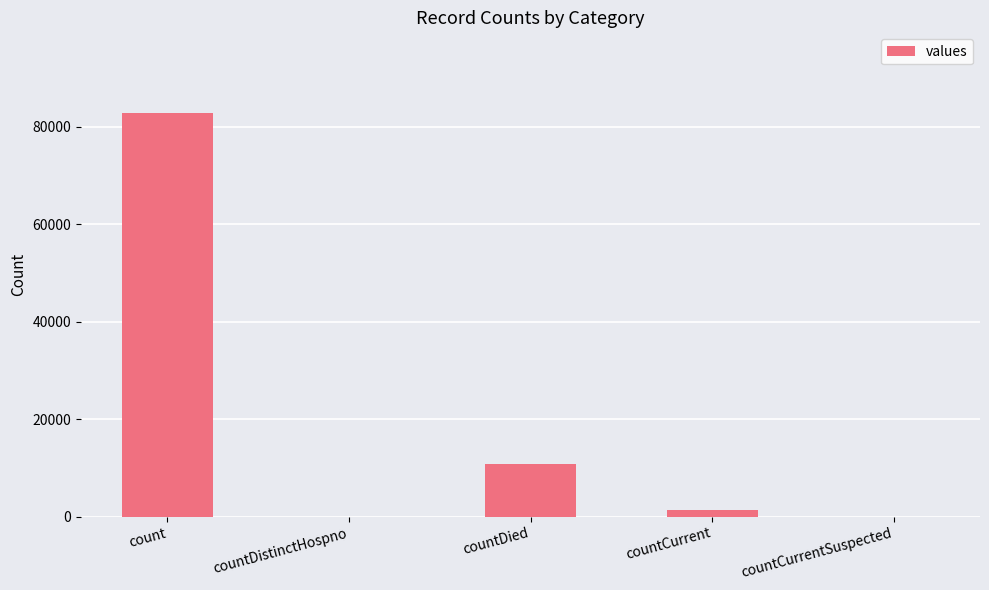

Are the bars grouped side by side (vs. stacked)?

No